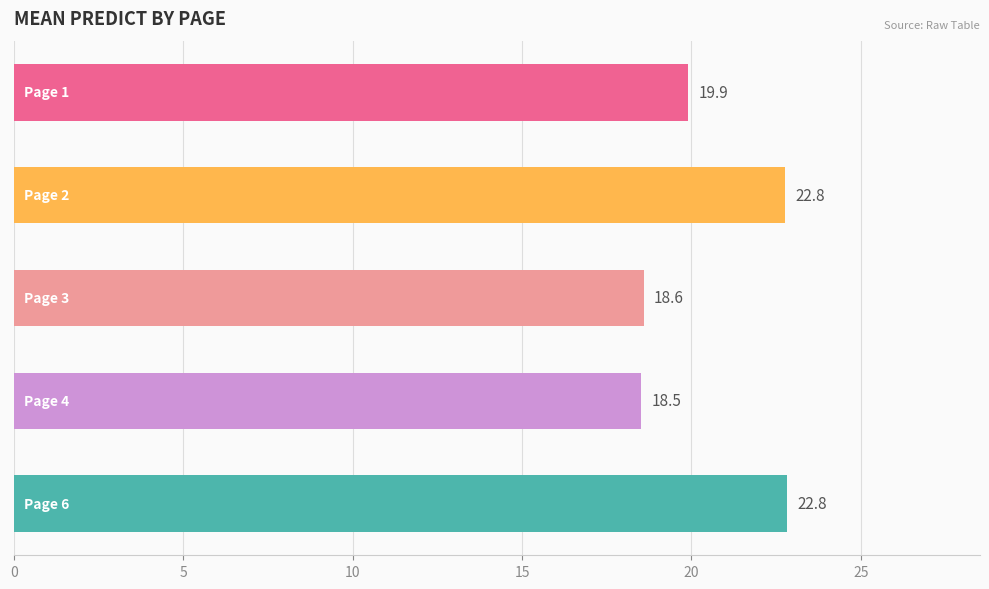

What is the average value?

20.5